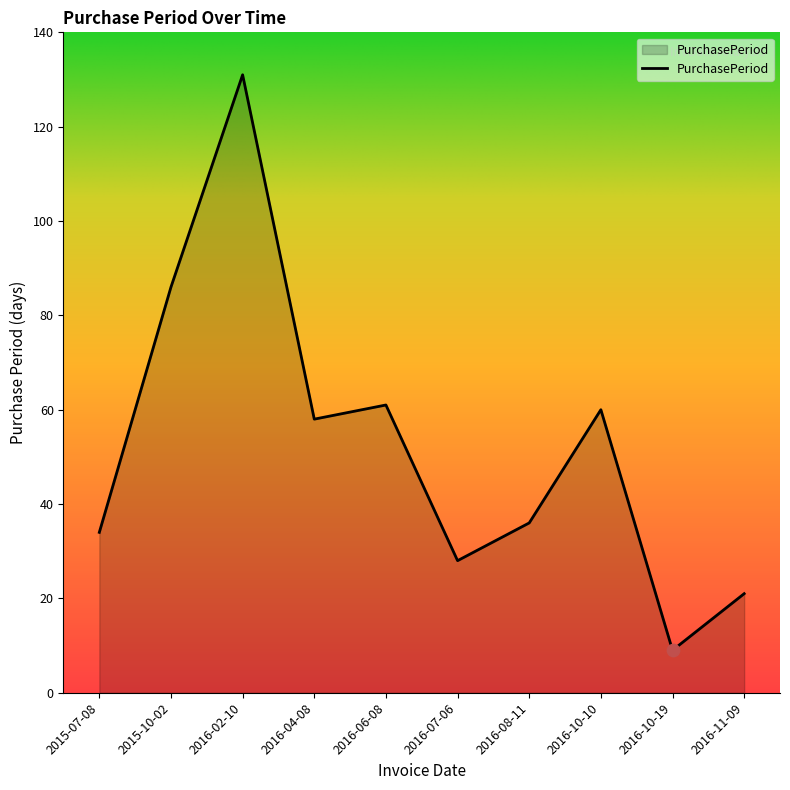

What is the change in value from 2015-07-08 to 2016-10-19?

-25